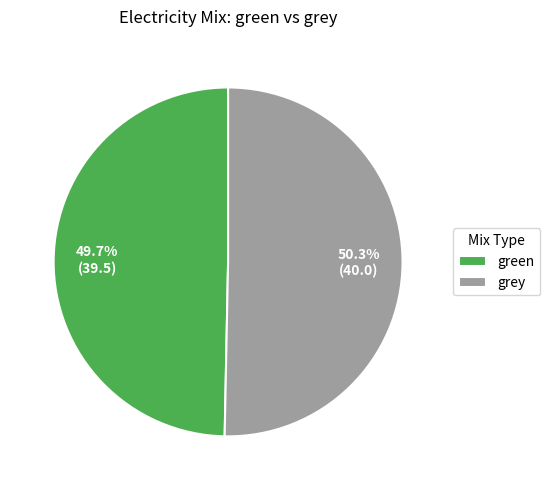

Approximately how many times larger is the value at green compared to grey?

1.0